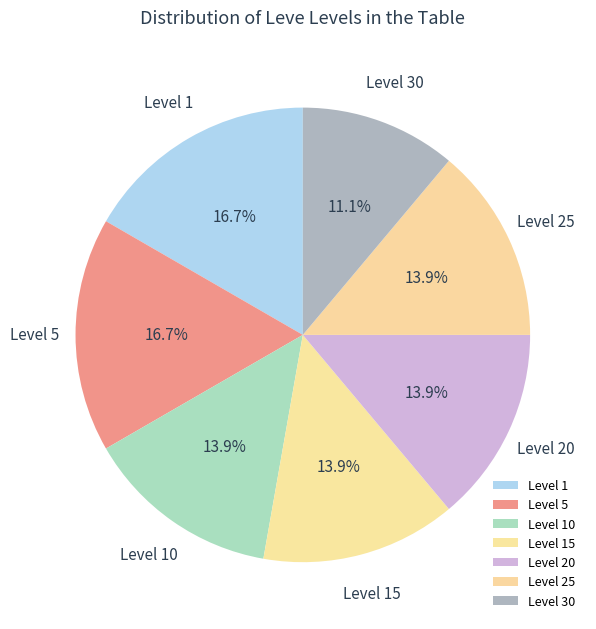

Approximately how many times larger is the value at Level 10 compared to Level 25?

1.0